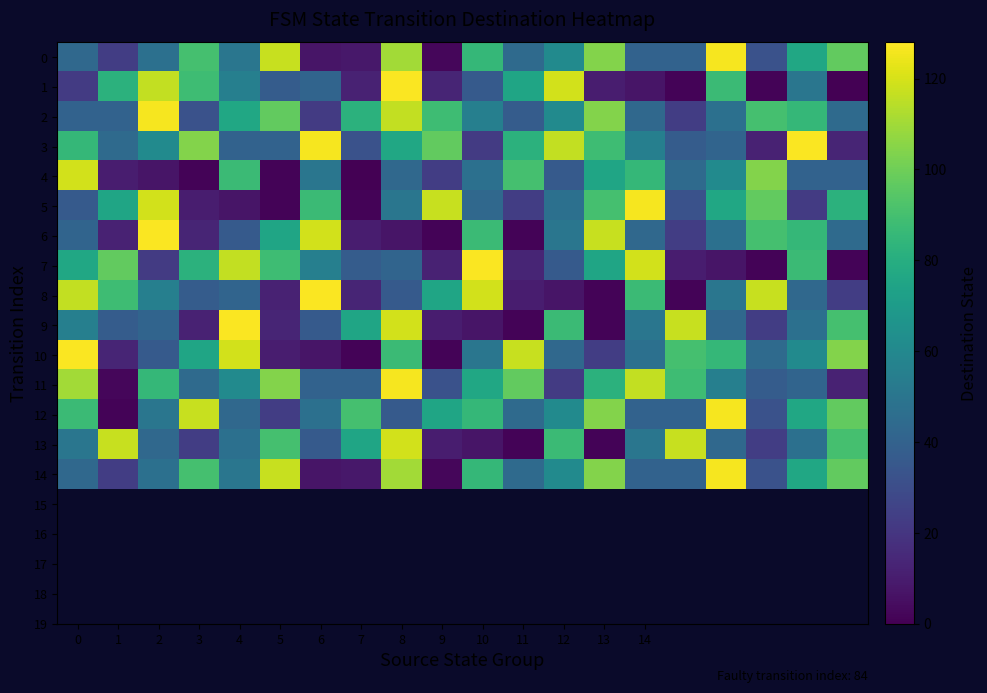

At which category does the chart reach its minimum across all series?

19